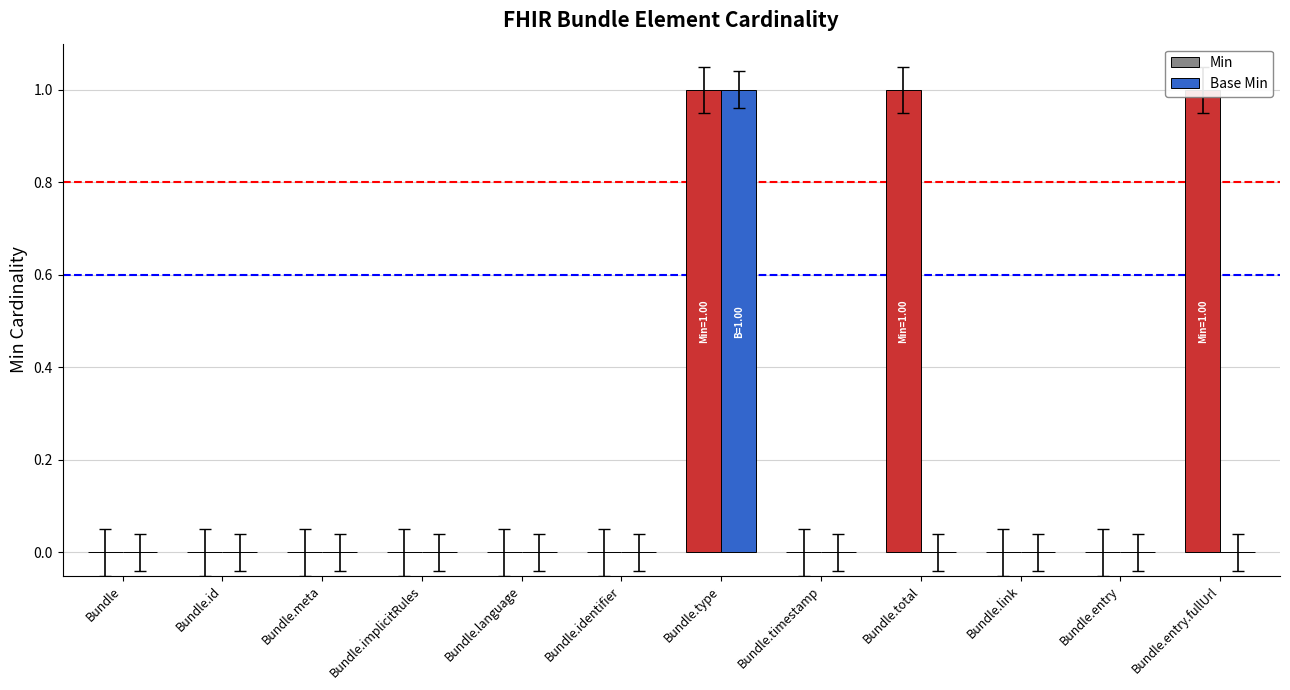

Which series has the largest total across all categories?

Min